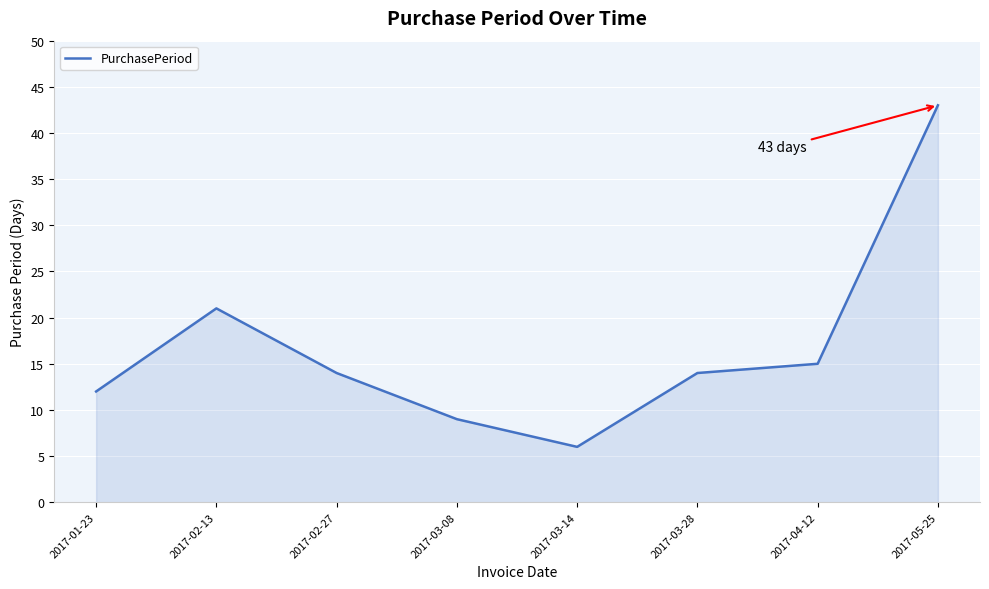

Does the chart display data point markers on the line(s)?

No